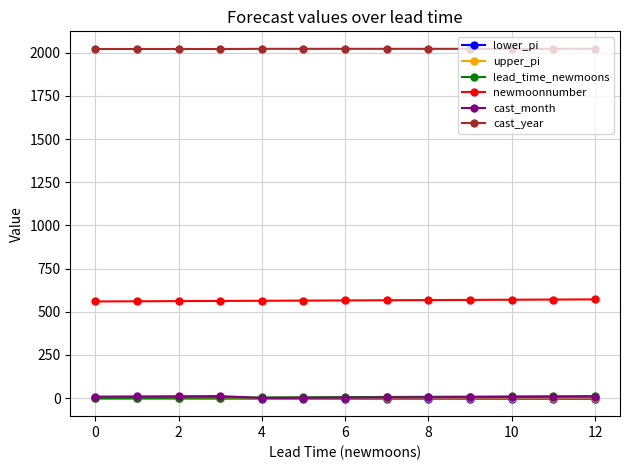

True or false: lead_time_newmoons and cast_year intersect in this chart.

False